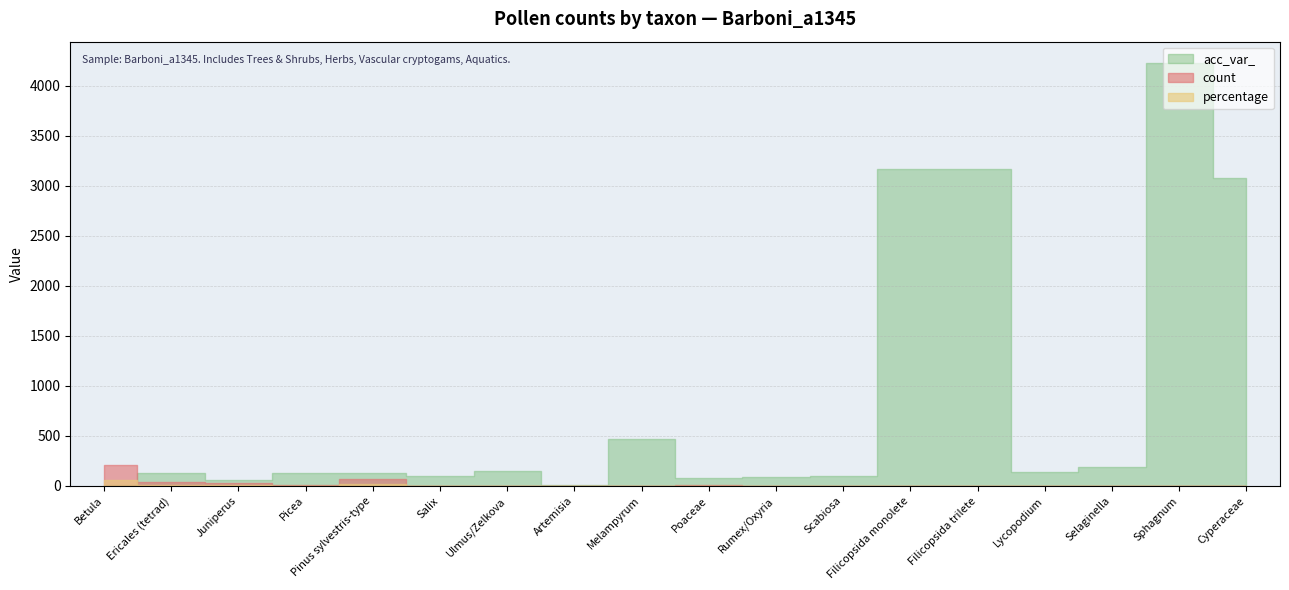

What is the total value across all series at Ericales (tetrad)?

181.8